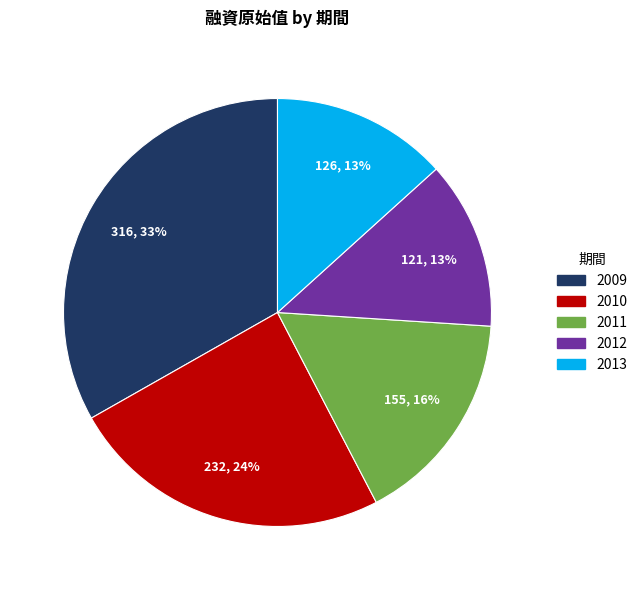

Between 2011 and 2013, which is larger?

2011